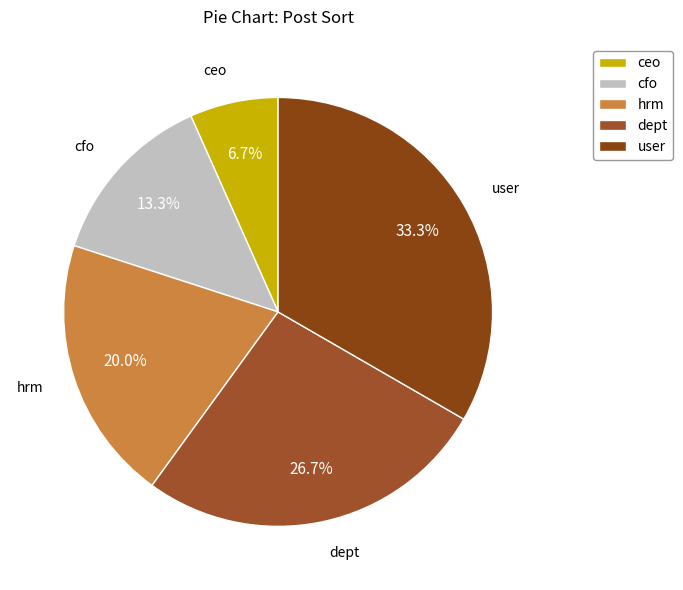

To the nearest percent, what is the average slice percentage?

20%